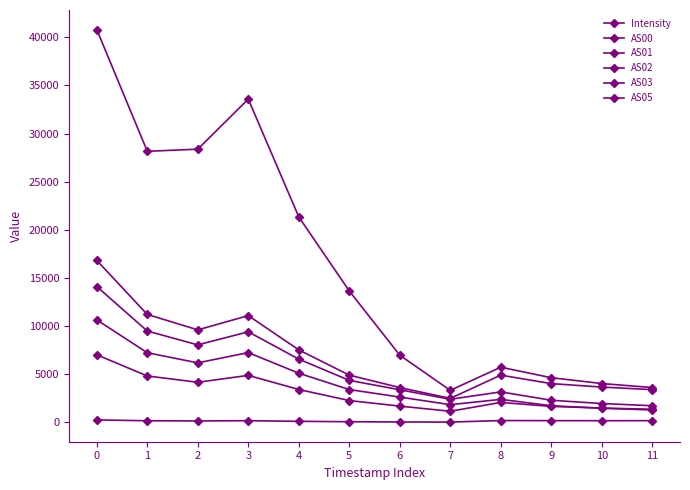

Reading left to right, what are all the values shown in this chart?

Intensity: 267.2	178.2	158.8	184.3	118.6	76.5	50.8	38.3	199.8	189.4	184.2	187.0
AS00: 7029.0	4828.0	4174.0	4890.0	3423.0	2275.0	1698.0	1165.0	2082.0	1668.0	1498.0	1374.0
AS01: 10651.0	7242.0	6189.0	7258.0	5114.0	3419.0	2638.0	1848.0	2398.0	1738.0	1475.0	1298.0
AS02: 14115.0	9494.0	8057.0	9415.0	6577.0	4374.0	3396.0	2409.0	3174.0	2307.0	1966.0	1738.0
AS03: 16826.0	11217.0	9617.0	11095.0	7537.0	4914.0	3626.0	2499.0	4915.0	4035.0	3676.0	3410.0
AS05: 40795.0	28158.0	28380.0	33579.0	21350.0	13657.0	6988.0	3336.0	5738.0	4650.0	4042.0	3626.0